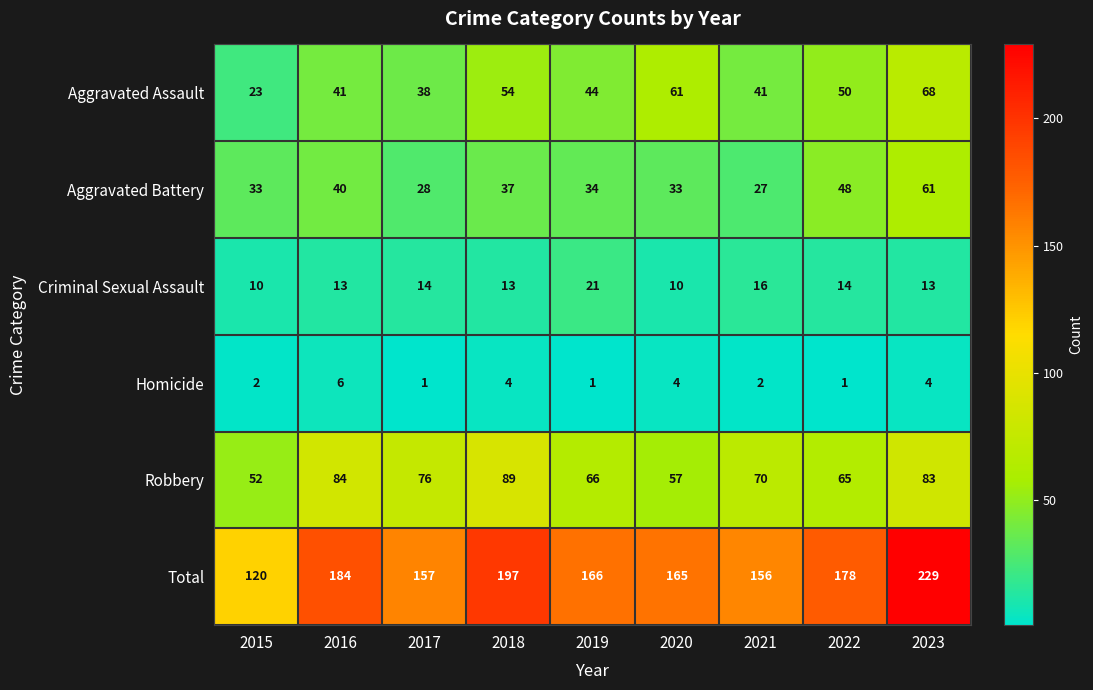

At which label does Aggravated Battery reach its minimum?

2021